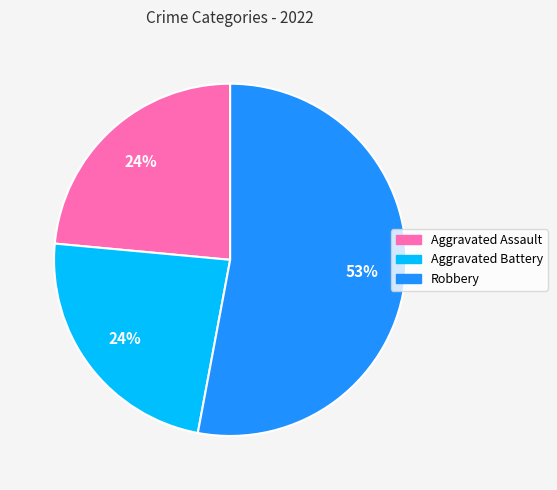

To the nearest percent, what is the difference between the largest and smallest slice percentages?

29%